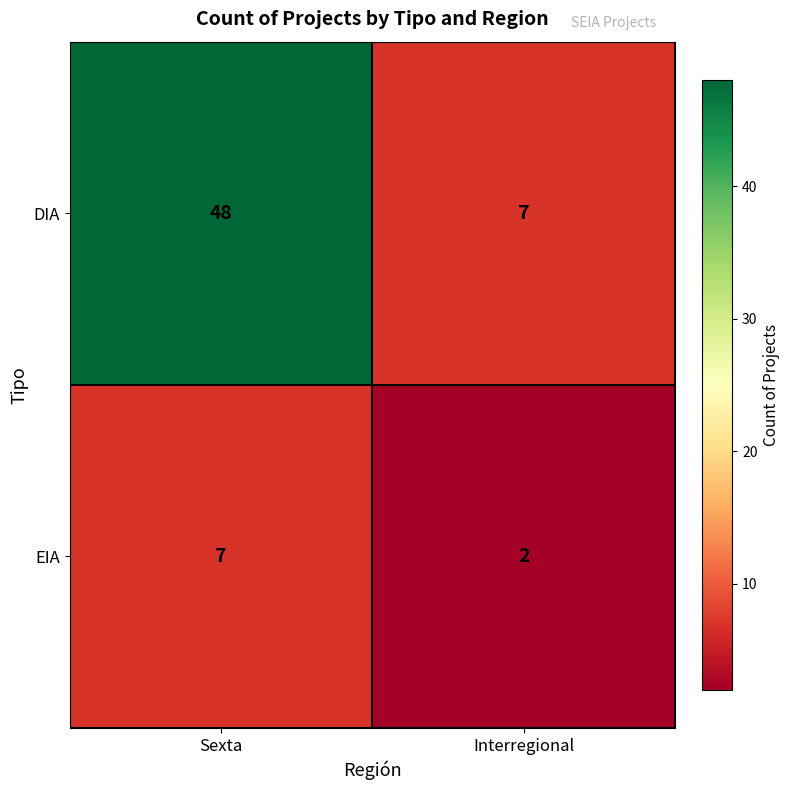

At which label is DIA closest to 27?

Interregional